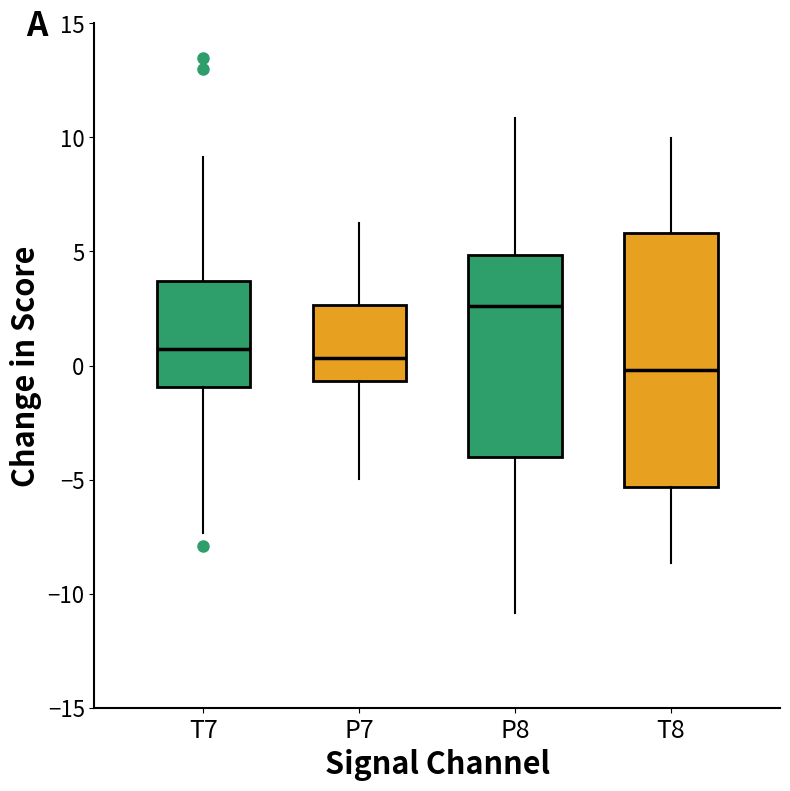

Where is the lower edge of the box for T8 on the y-axis? The values are not printed on the chart, so give them approximately, as read against the axis.

-5.5